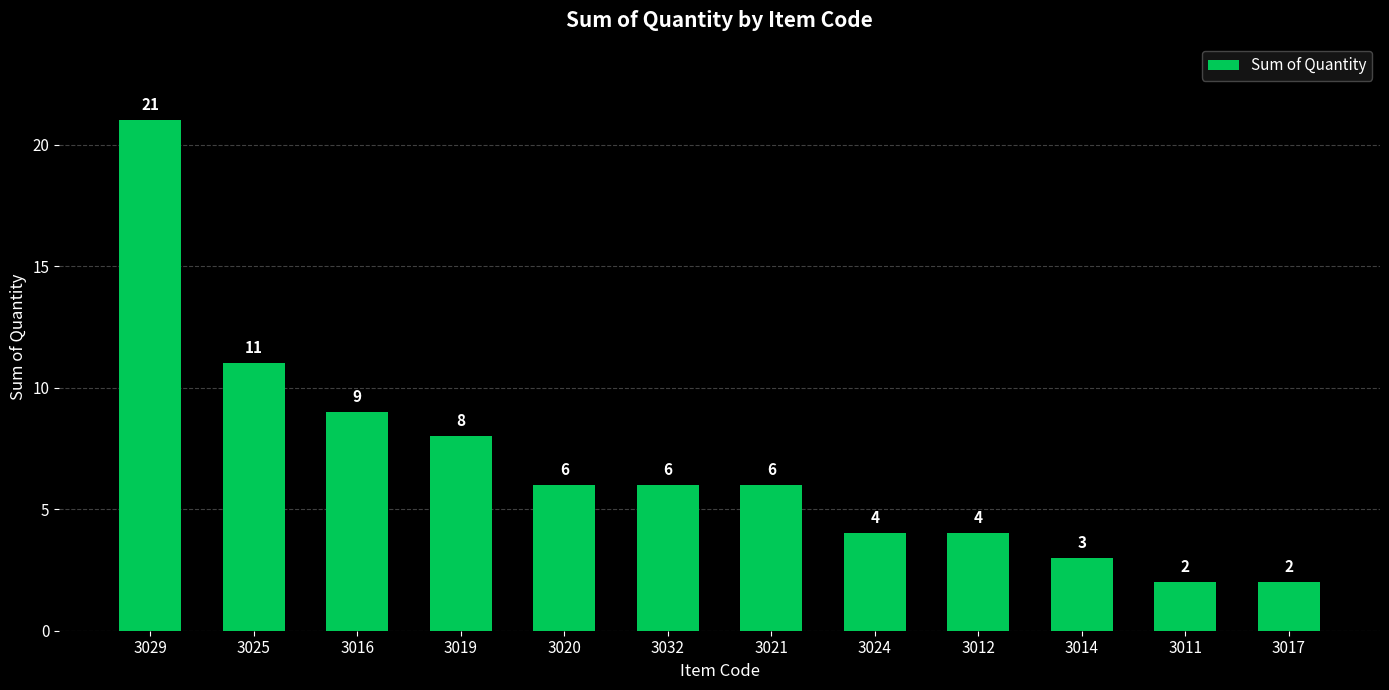

What value does the data have at 3011?

2